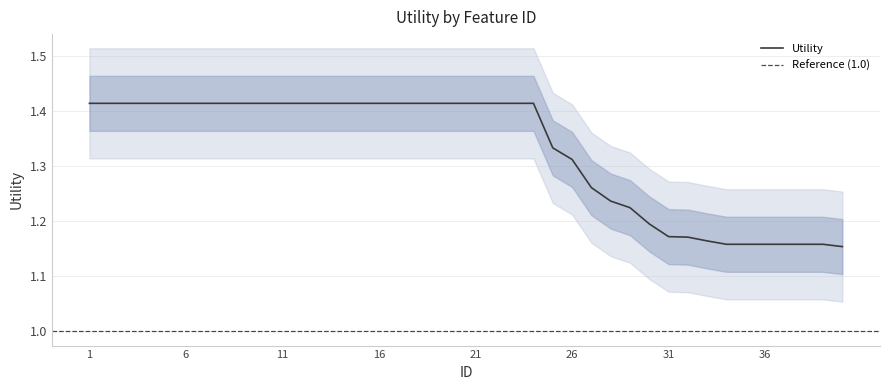

Which category has the highest value across all series?

1